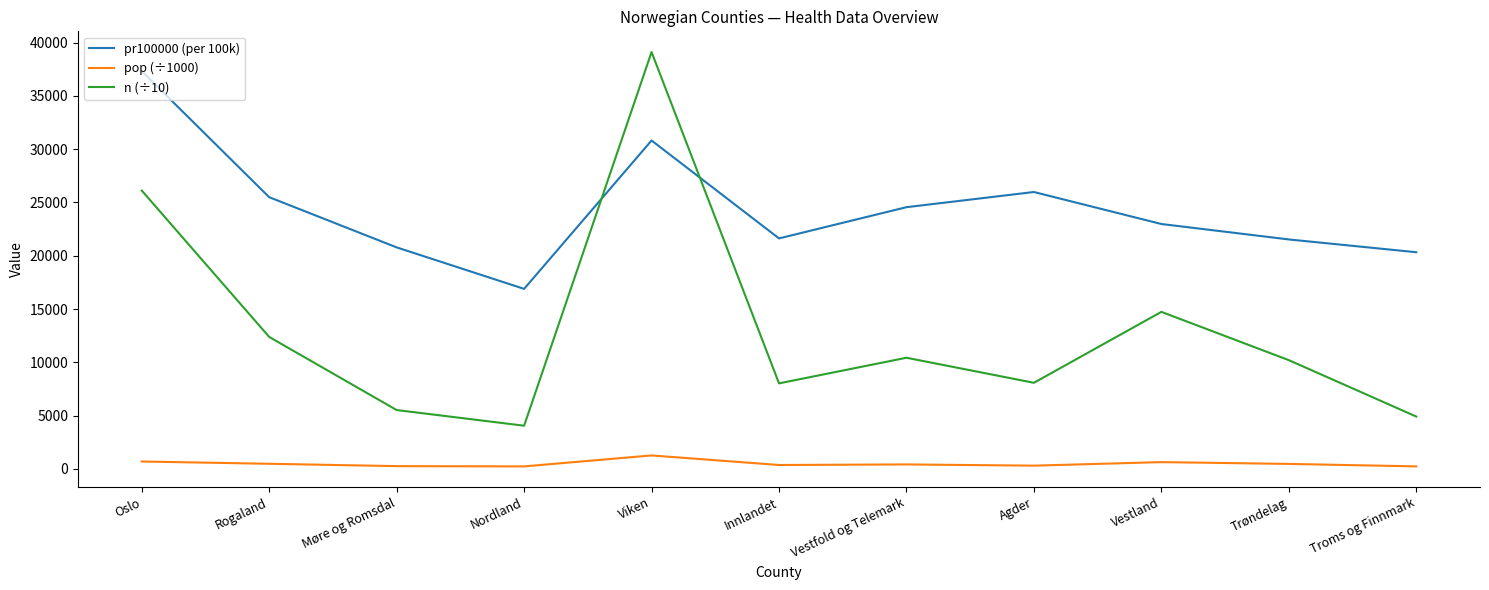

What is the difference between the pop (÷1000) values at Rogaland and Oslo?

214.0